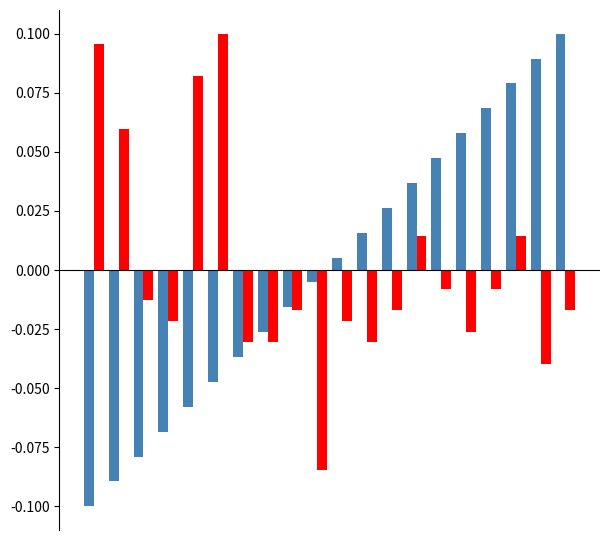

How many data points does each series have?

20